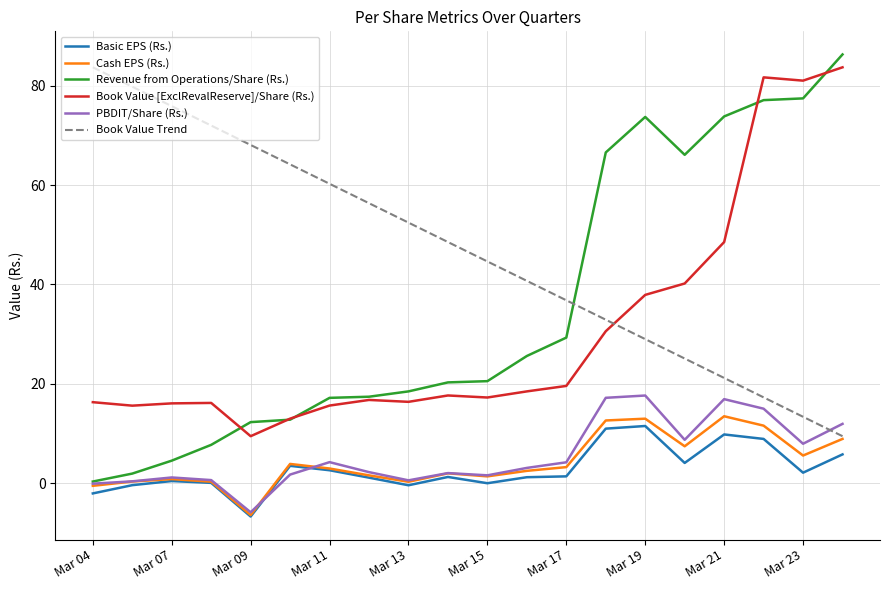

What is the greatest value displayed?

86.3